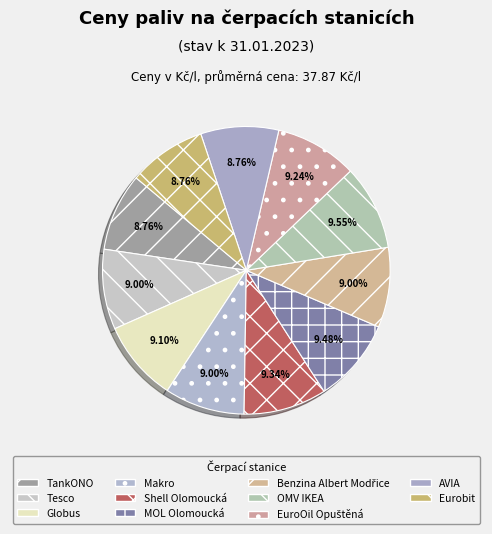

How many slices are in this pie chart?

11